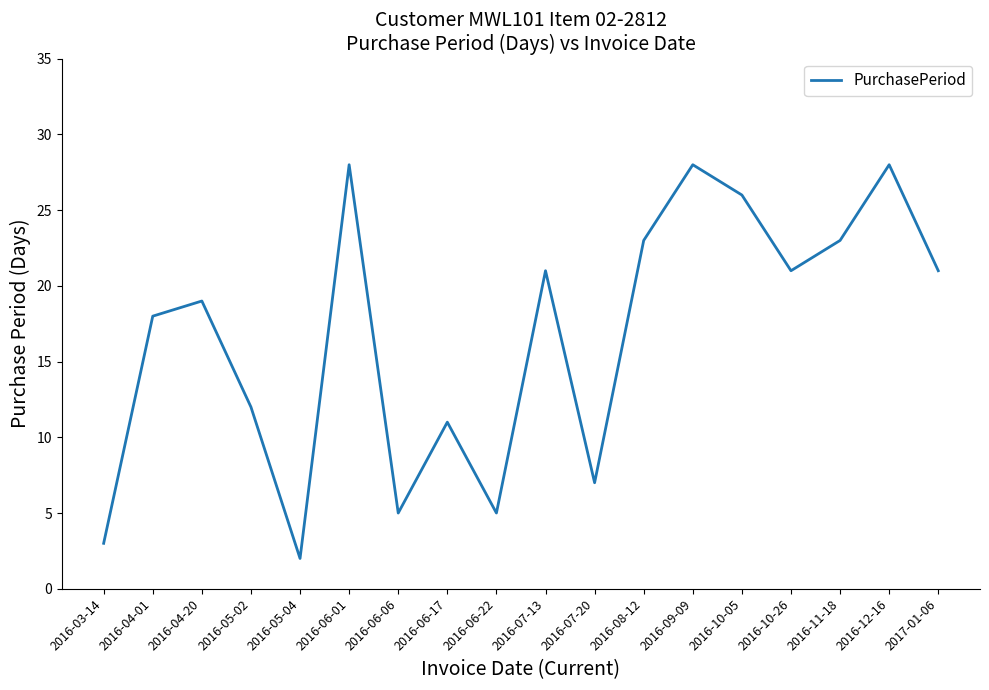

The chart shows a value of 23 at 2016-11-18. True or false?

True